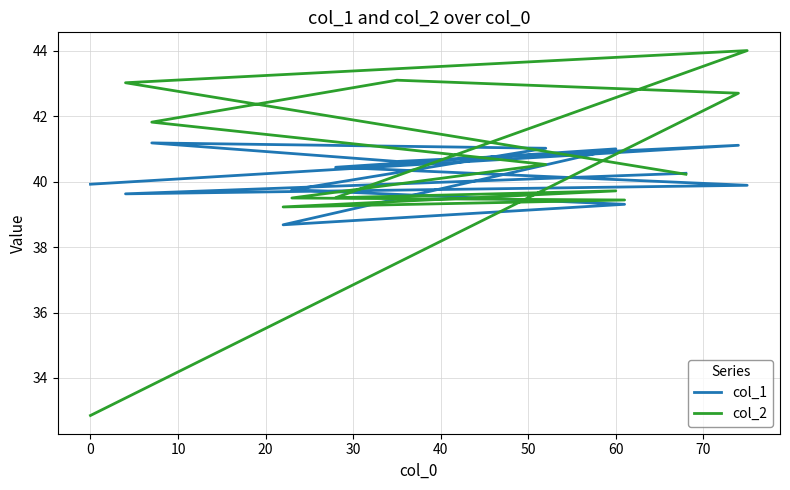

Is this an area chart (filled region under the line)?

No